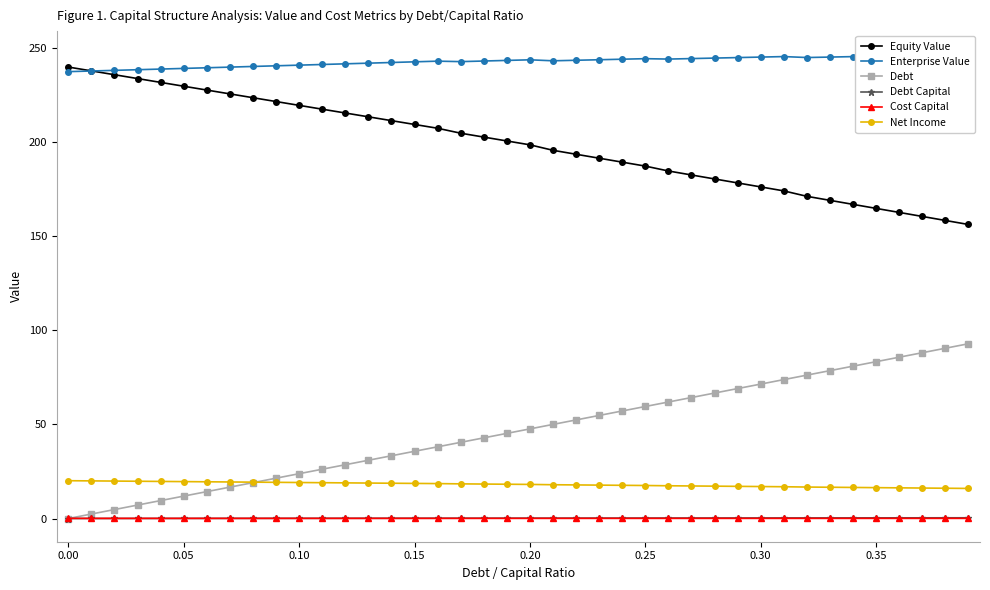

True or false: Cost Capital has more than 1 points higher than both neighbors.

True